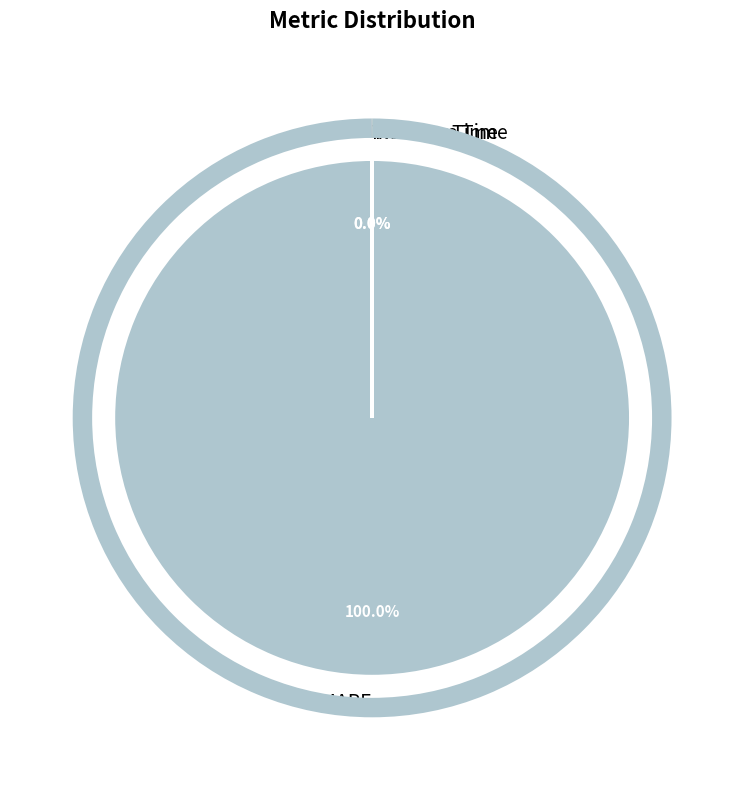

Do Training Time and Inference Time together represent more than half of the pie?

No